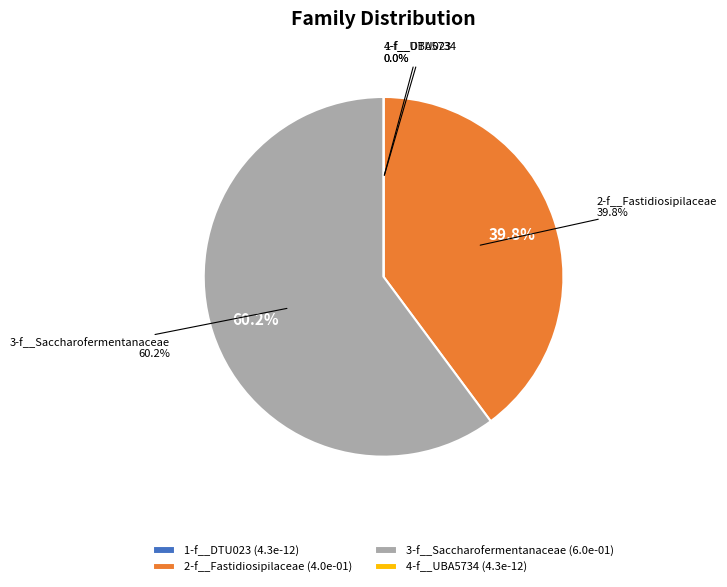

What percentage is the 3-f__Saccharofermentanaceae slice, to the nearest percent?

60%